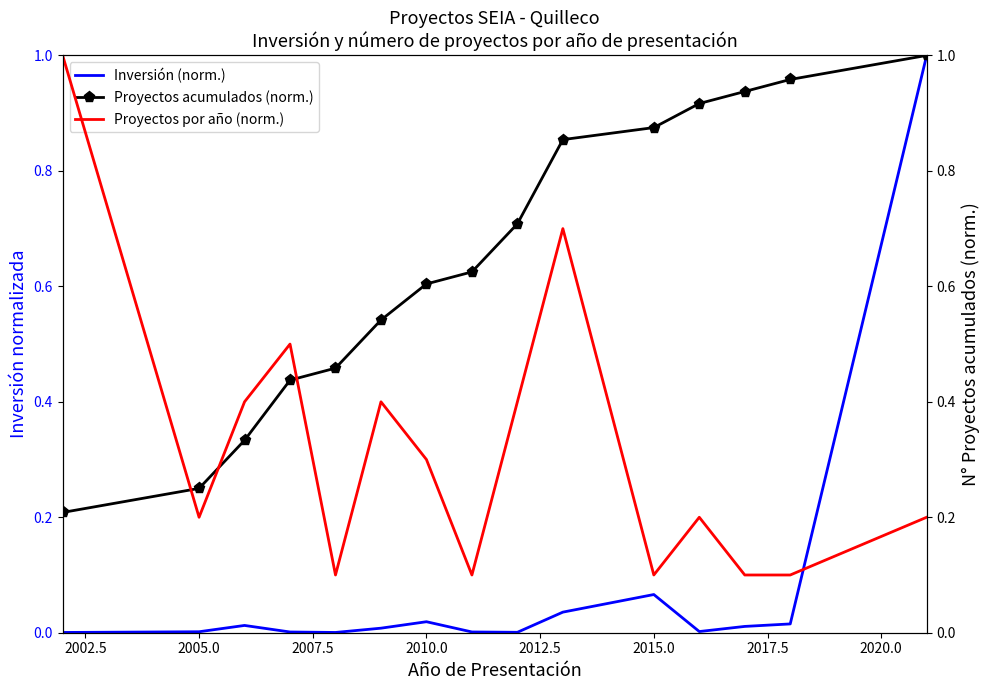

What is the sum of all Proyectos acumulados (norm.) values?

9.7